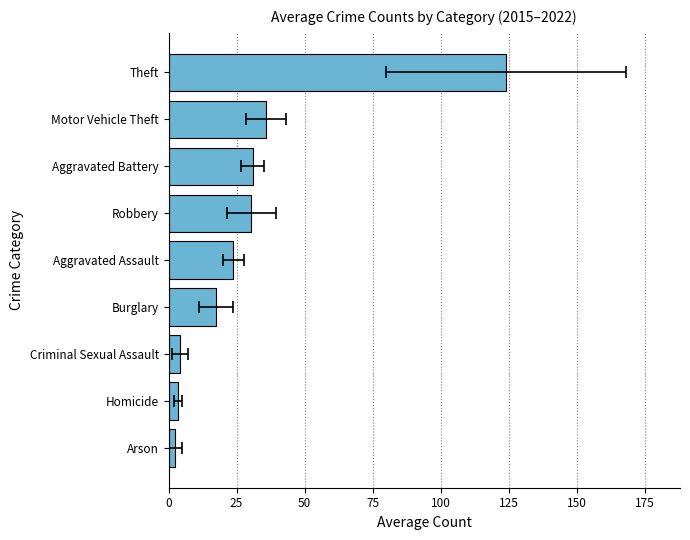

What is the change in value from Homicide to Theft?

+120.6